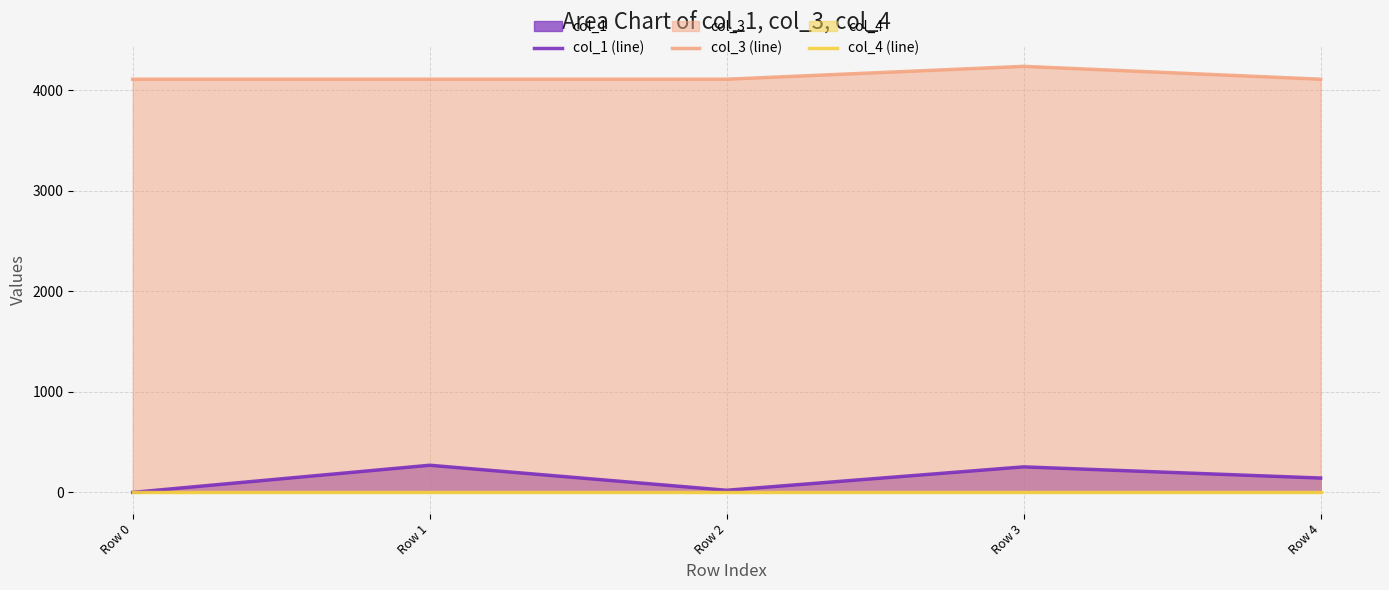

What is the maximum value shown in the chart?

4240.0